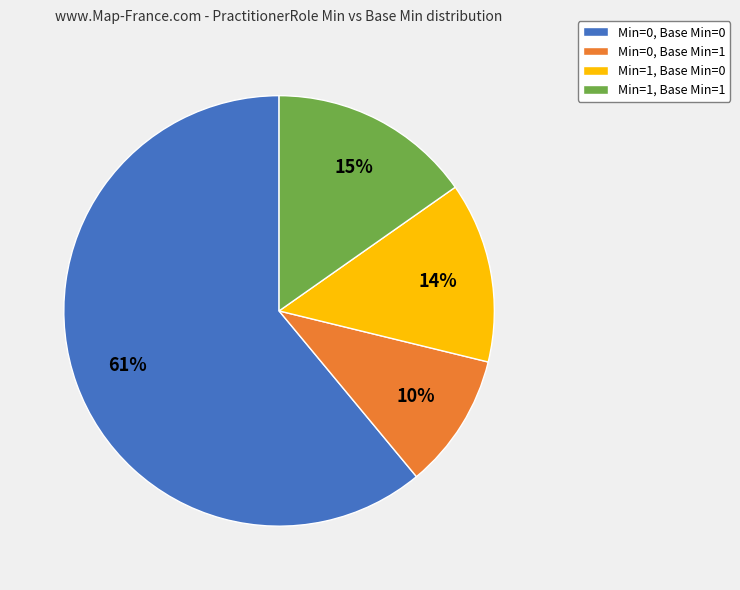

Is there a majority slice in this chart?

Yes